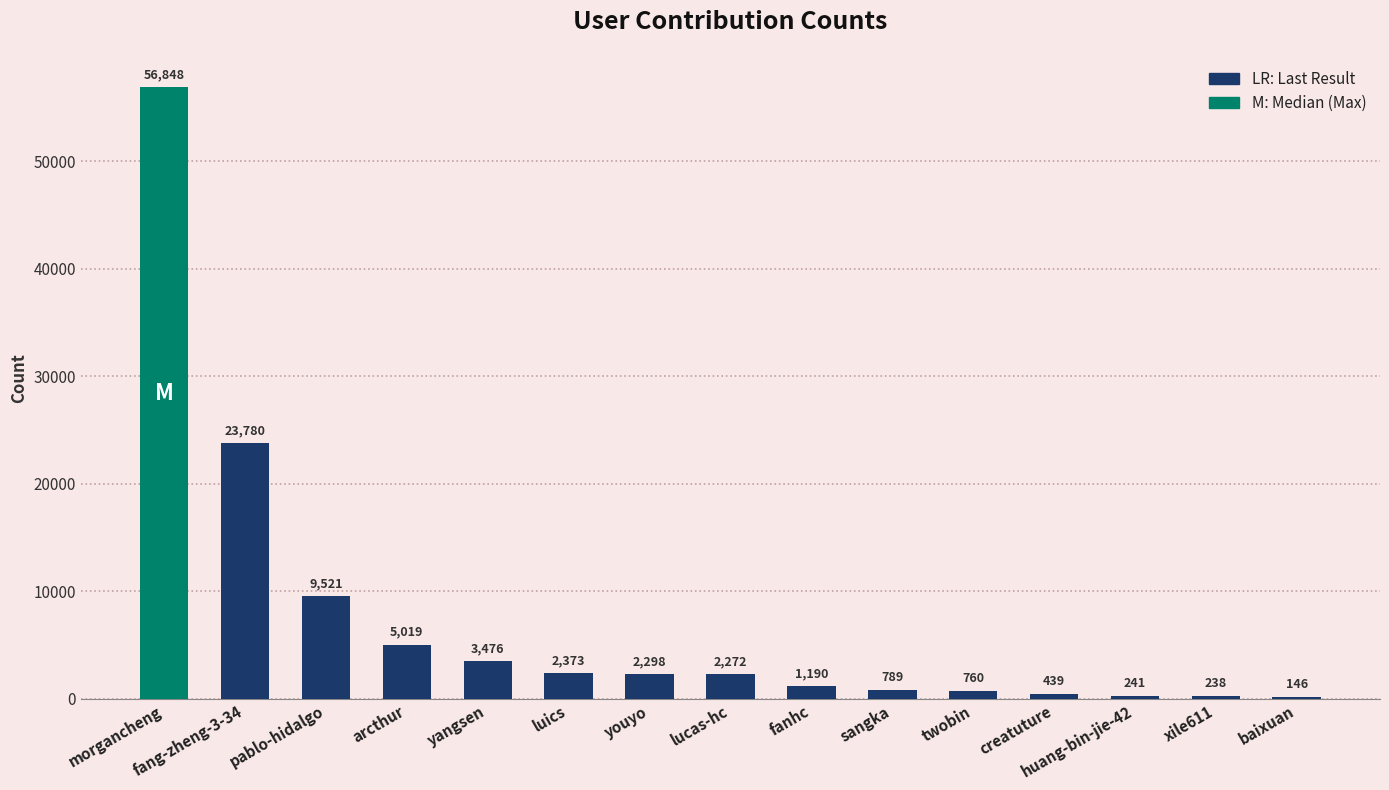

At which label does the data first exceed 2272?

morgancheng